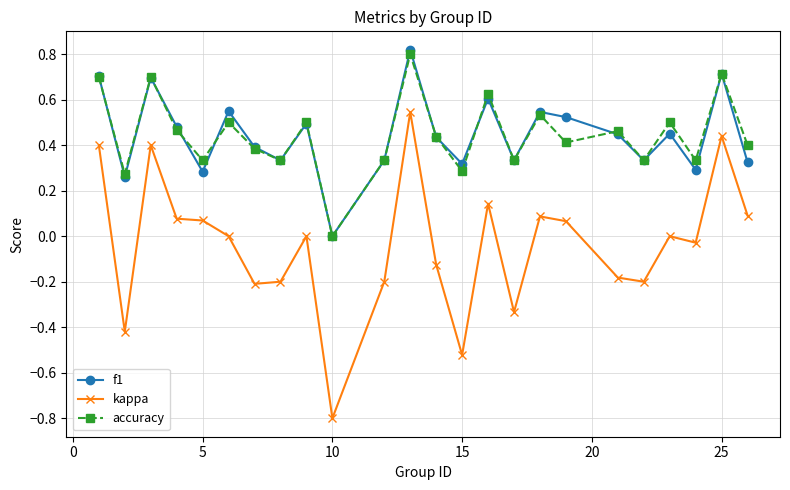

How many interior local valleys does the f1 series have?

8